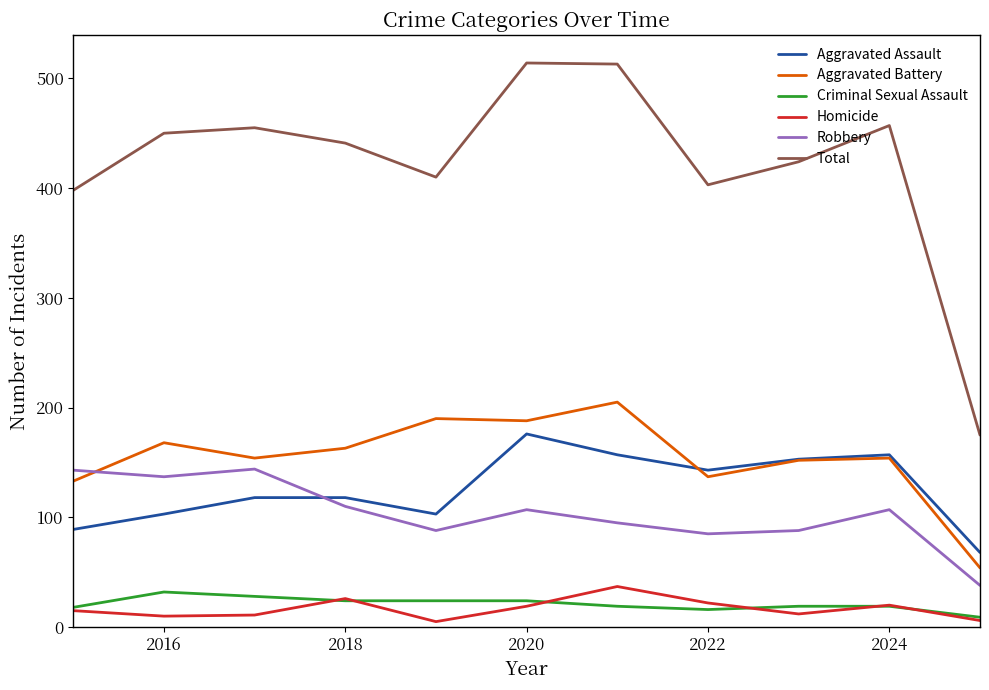

Which series has the largest range (max minus min)?

Total